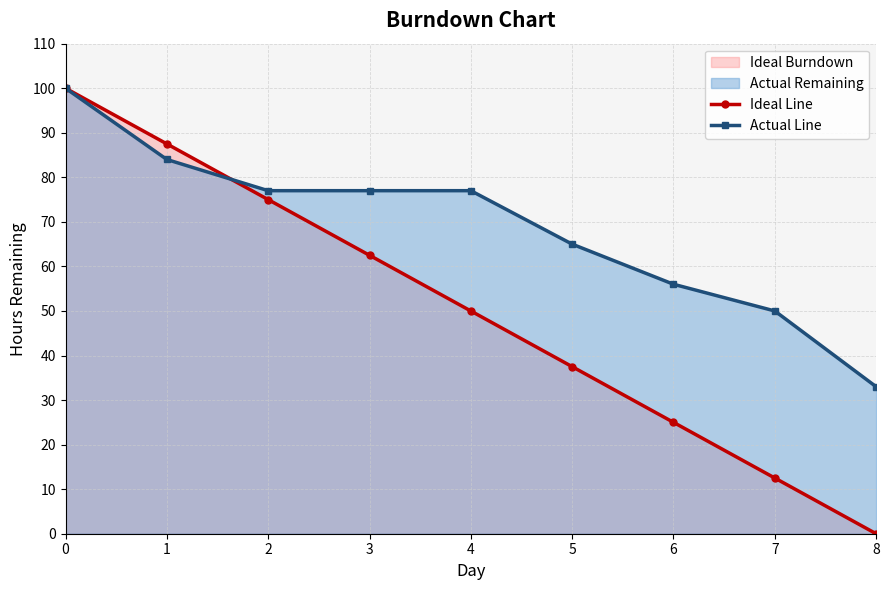

Reading left to right, what are all the values shown in this chart?

Ideal Line: 100.0	87.5	75.0	62.5	50.0	37.5	25.0	12.5	0.0
Actual Line: 100.0	84.0	77.0	77.0	77.0	65.0	56.0	50.0	33.0